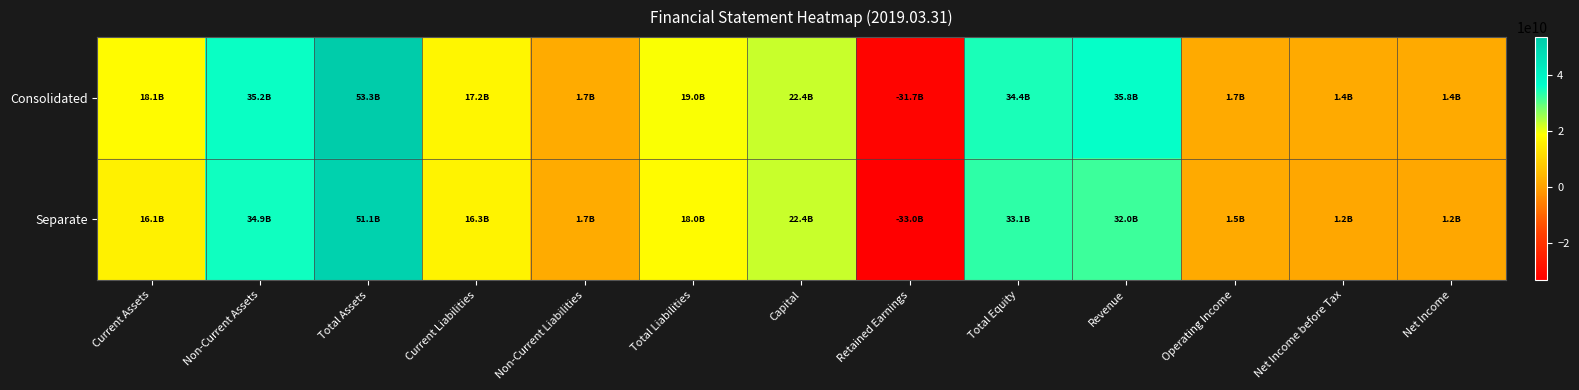

Between Total Liabilities and Operating Income, which series saw the biggest shift?

Consolidated